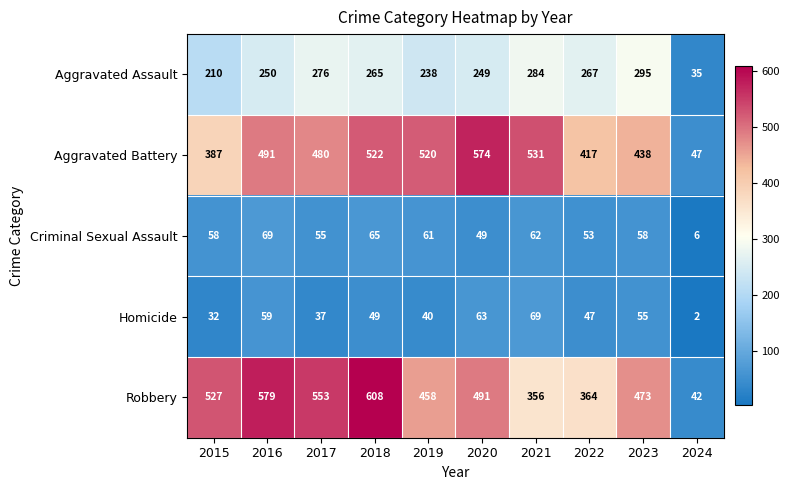

What is the total value across all series at 2016?

1448